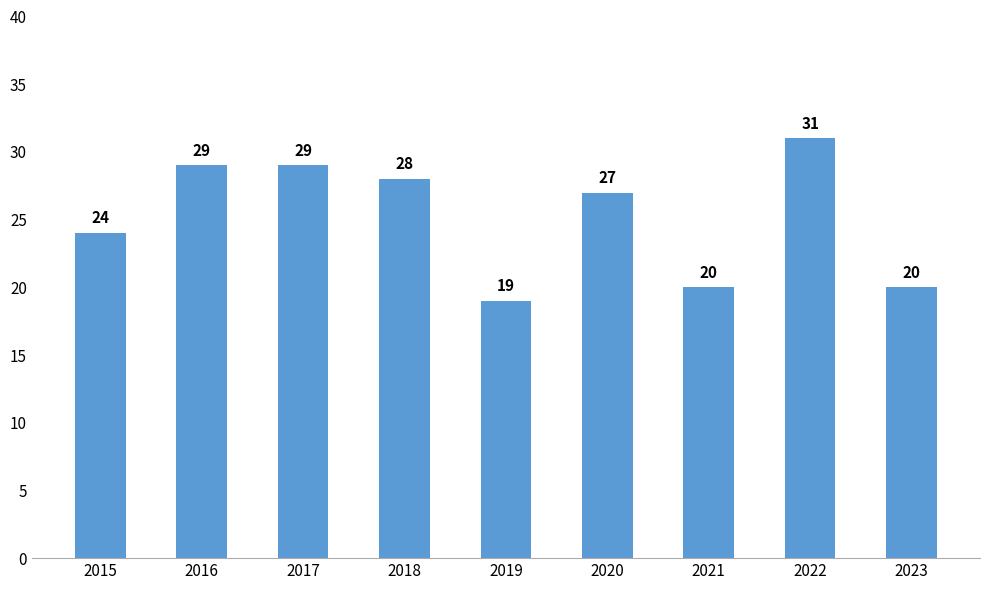

At which category does the chart reach its peak across all series?

2022